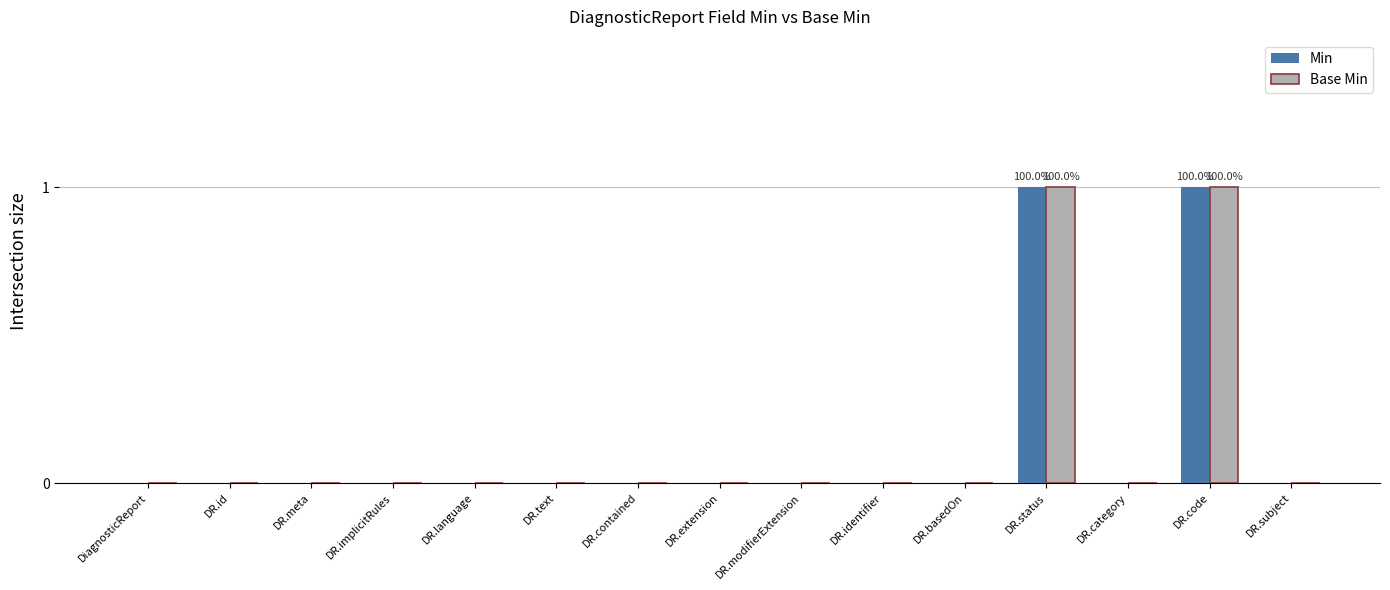

What is the sum of the Base Min values at DR.status and DR.modifierExtension?

1